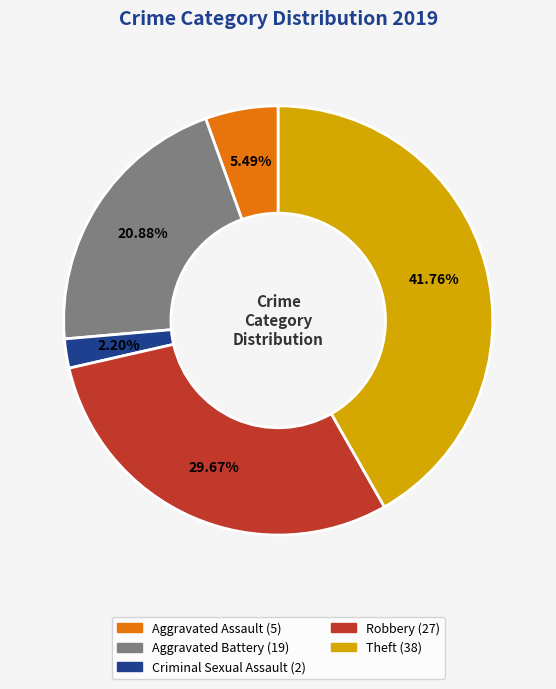

Does any single category account for the majority?

No